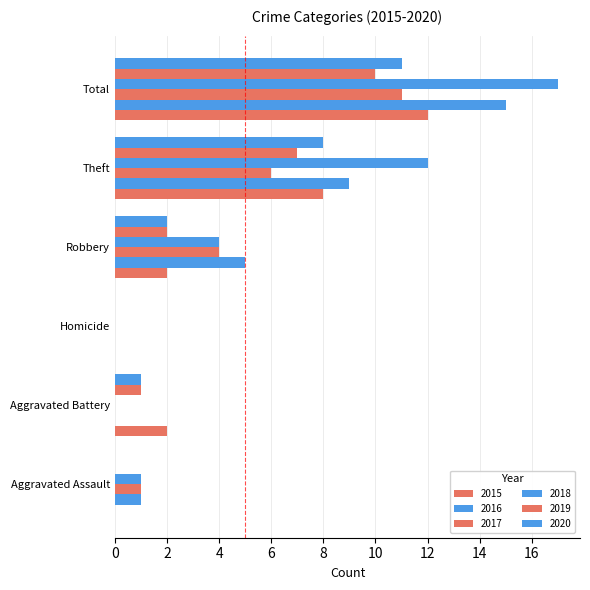

Between Homicide and Robbery, which is larger?

Robbery